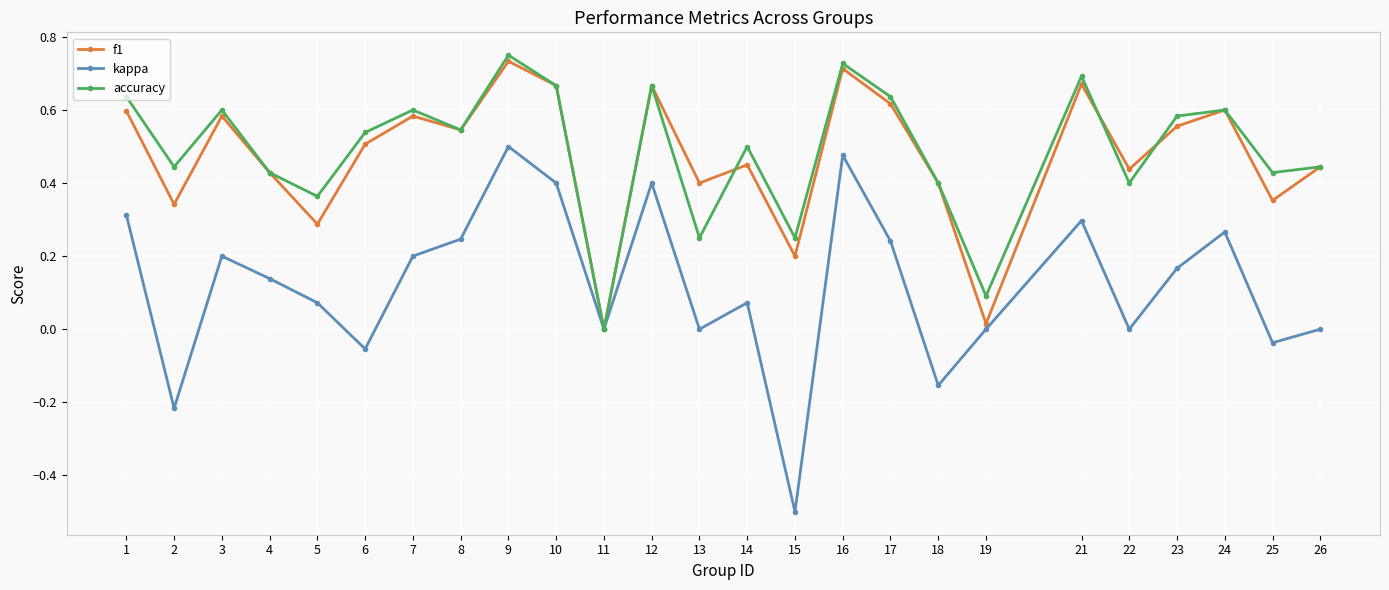

Which series changed the most between 5 and 24?

f1